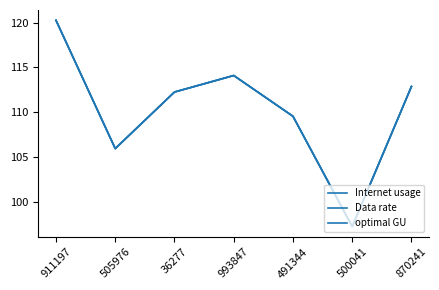

What is the label of the 7th point from the right?

911197